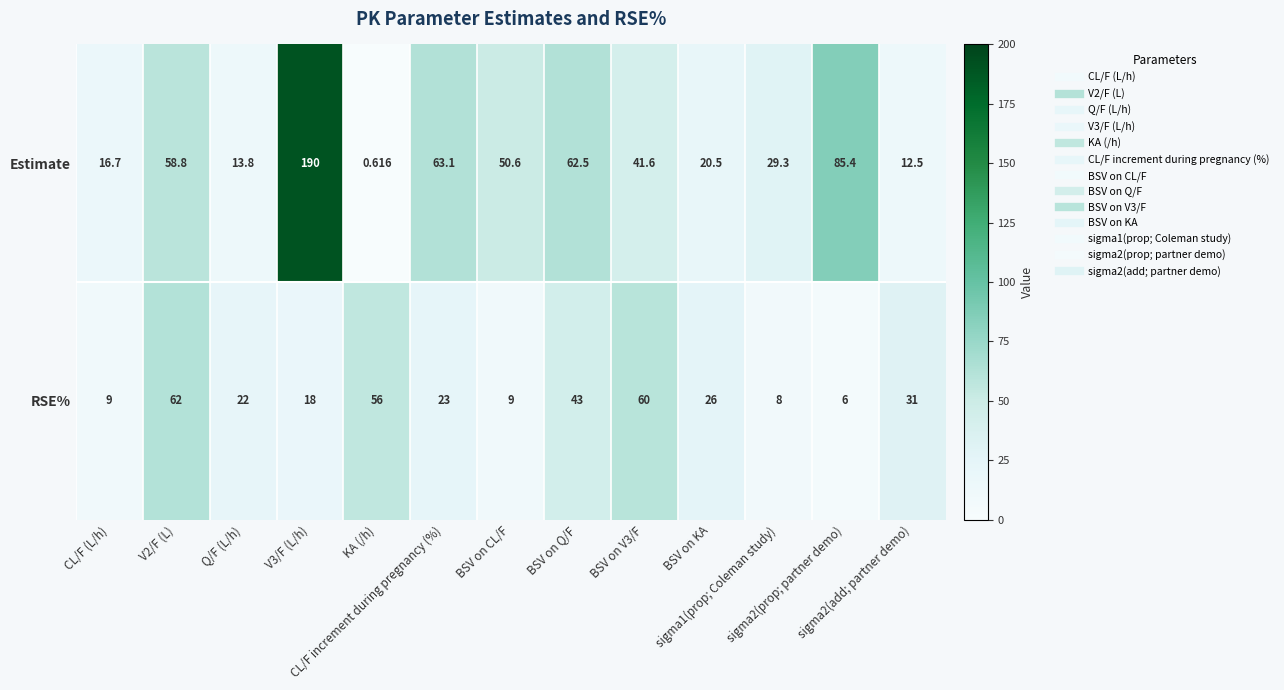

Which series has the largest total across all categories?

Estimate